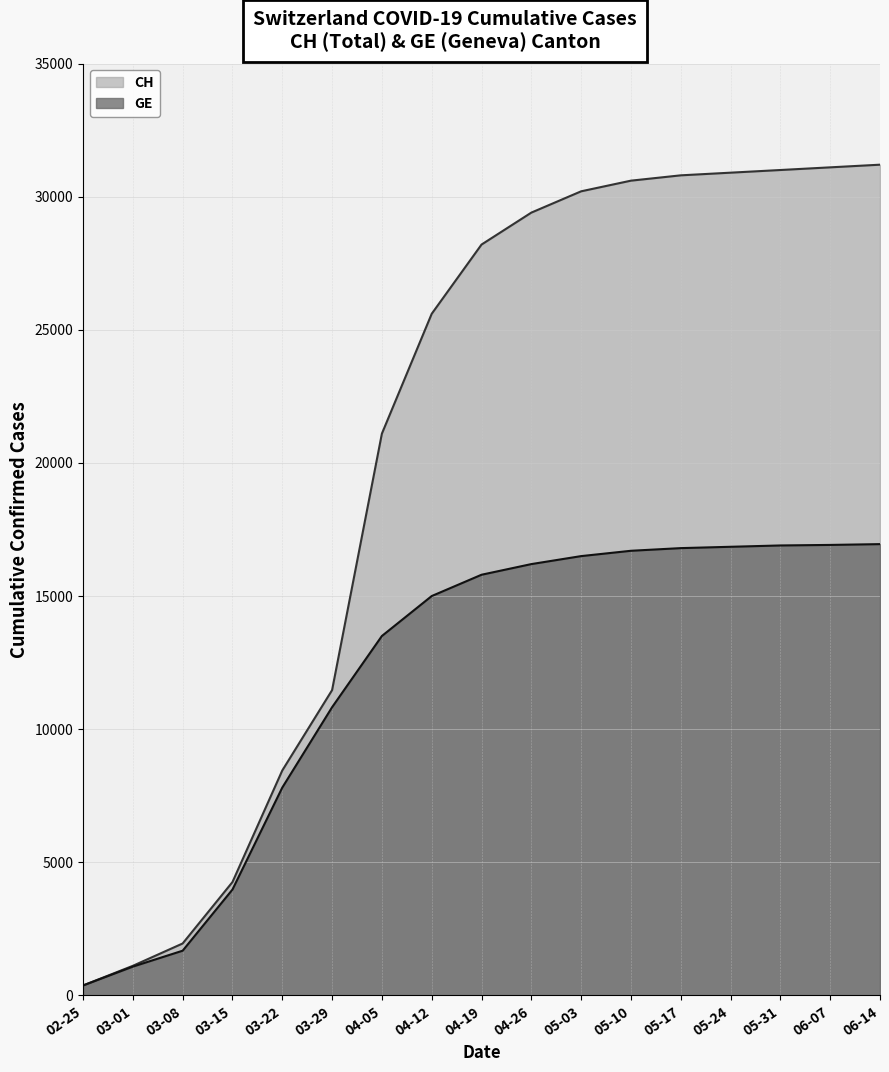

True or false: GE has more than 2 points higher than both neighbors.

False